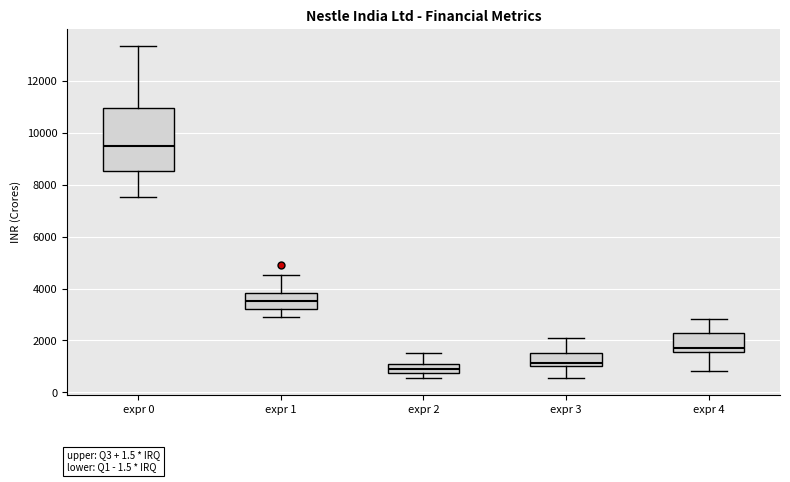

Which box has the highest median line?

expr 0